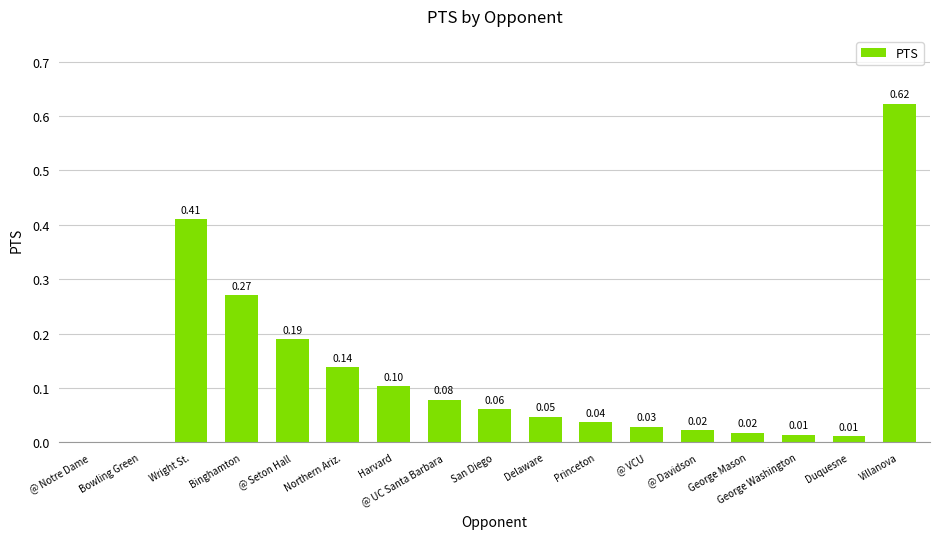

Which label corresponds to the largest value in the chart?

Villanova